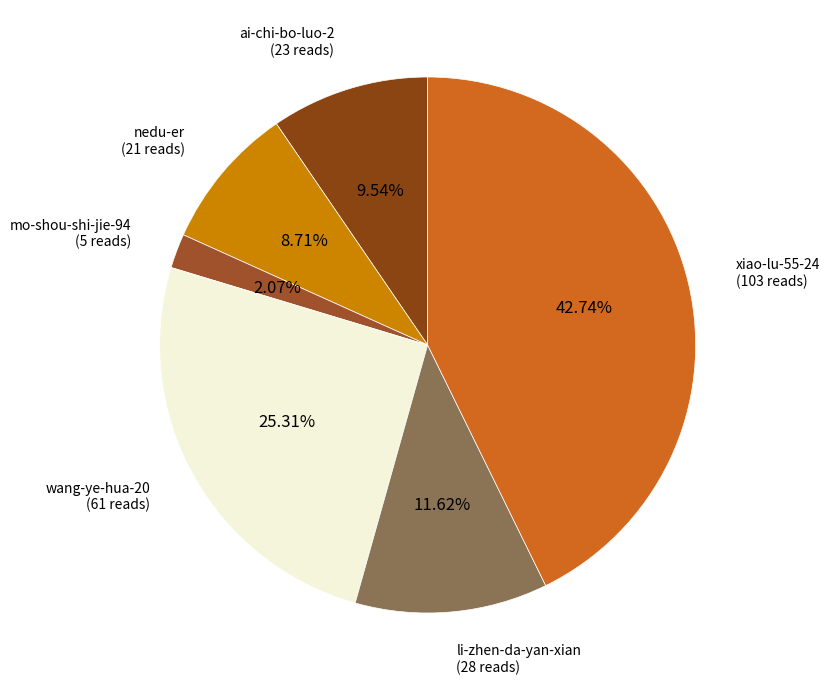

Is there any slice that represents more than half of the pie?

No